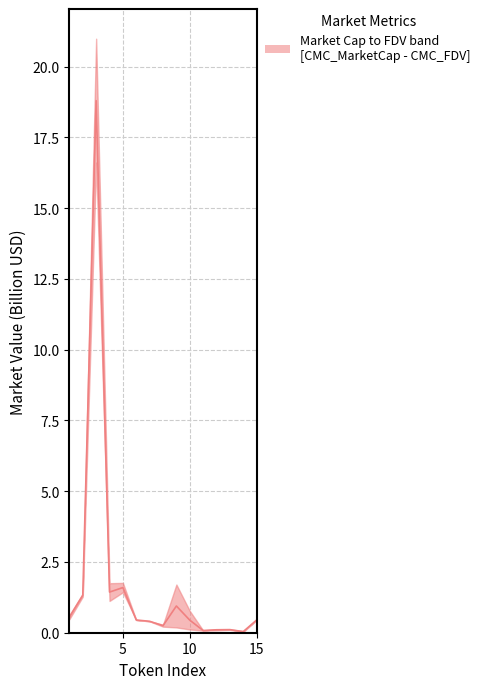

True or false: the data has more than 2 interior local peaks.

True